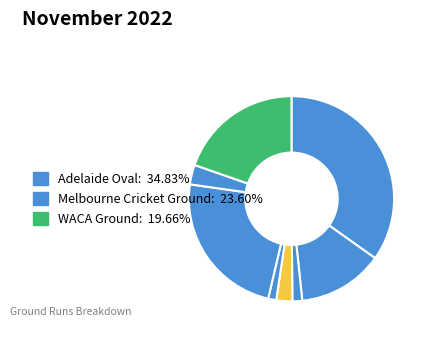

How many segments does this pie chart have?

8